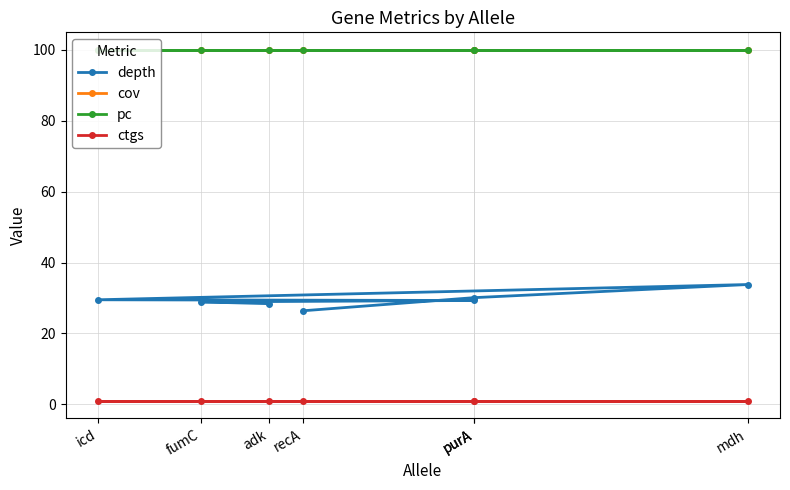

What is the label of the 2nd point from the right?

purA